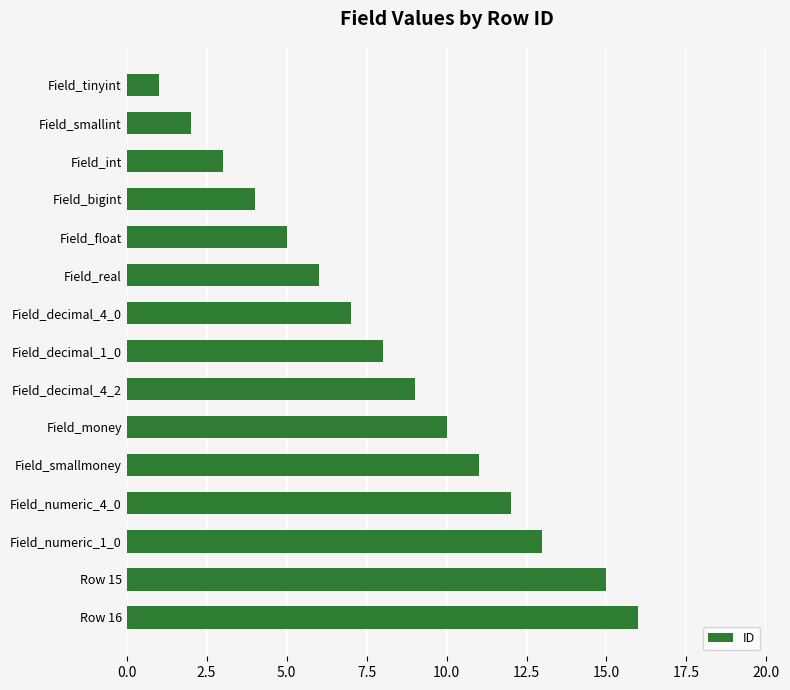

Read the value at Field_int.

3